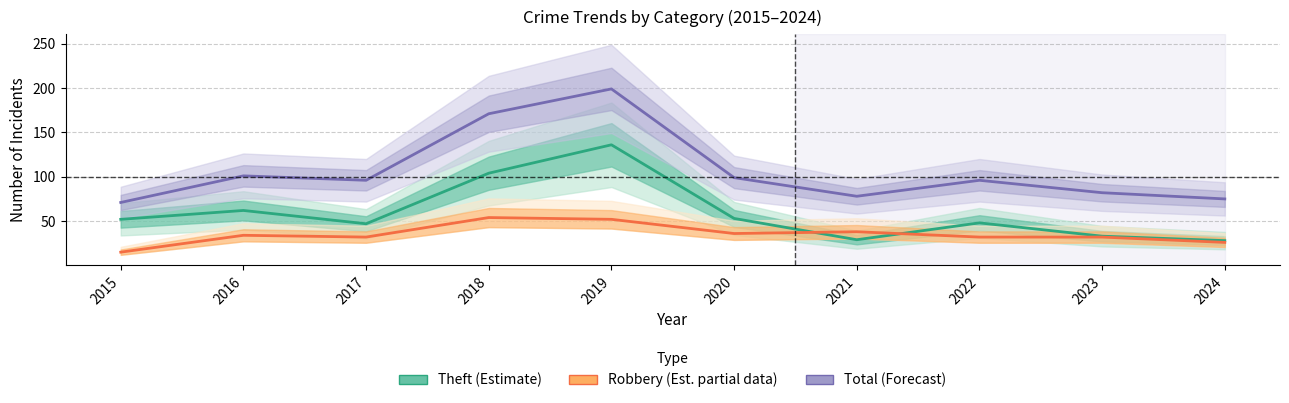

List the series in order of their overall mean, highest first.

Total (Forecast), Theft (Estimate), Robbery (Partial)